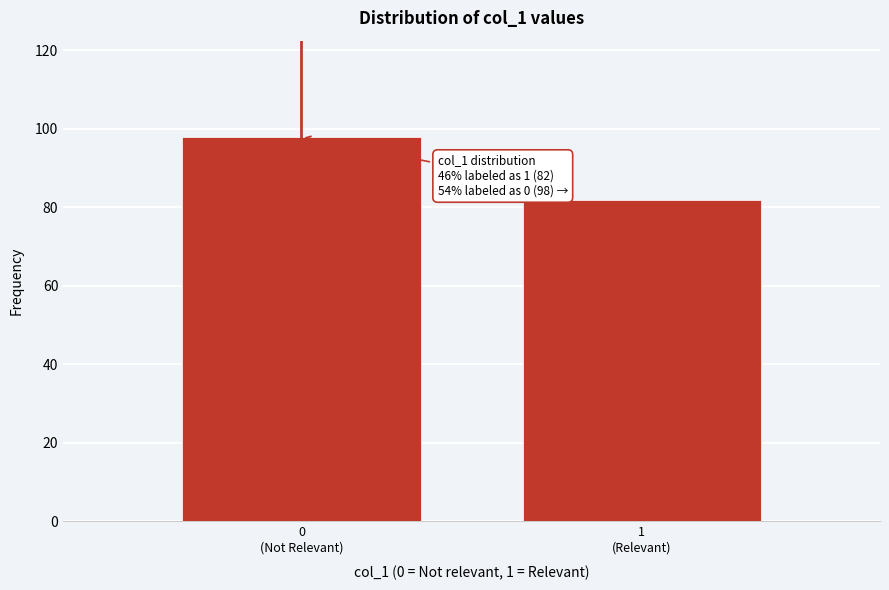

Reading left to right, transcribe all the data shown in this chart.

98	82